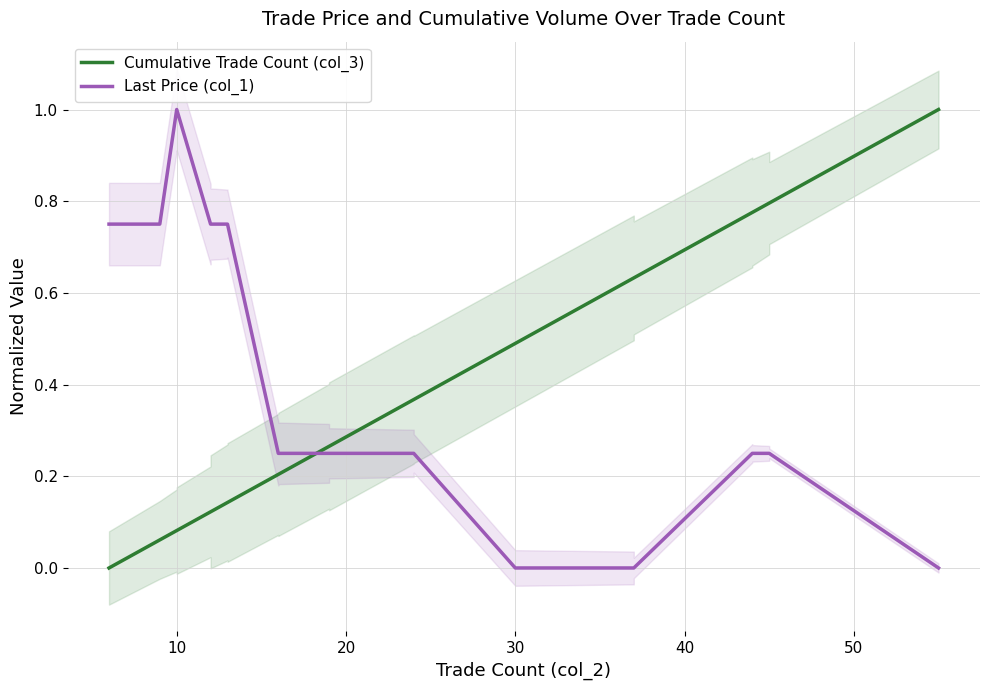

Which series has the largest total across all categories?

Cumulative Trade Count (col_3)